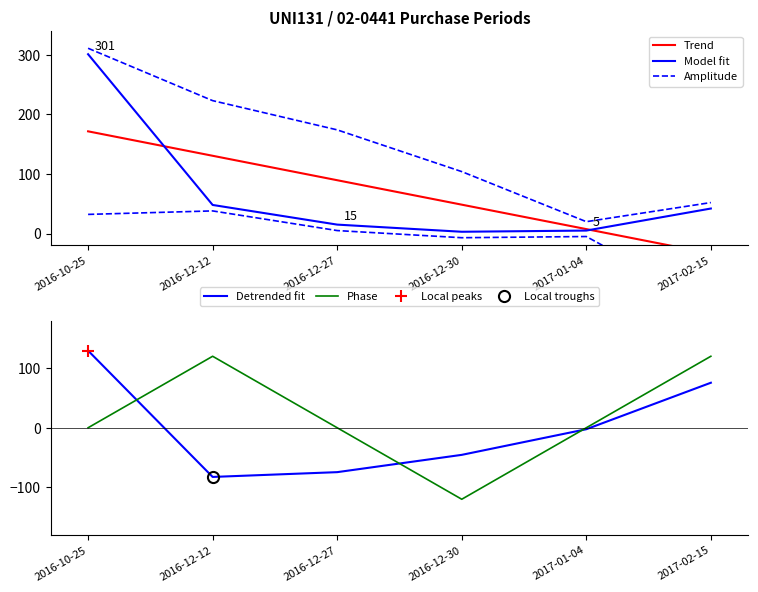

How many values in Detrended fit are above zero?

2